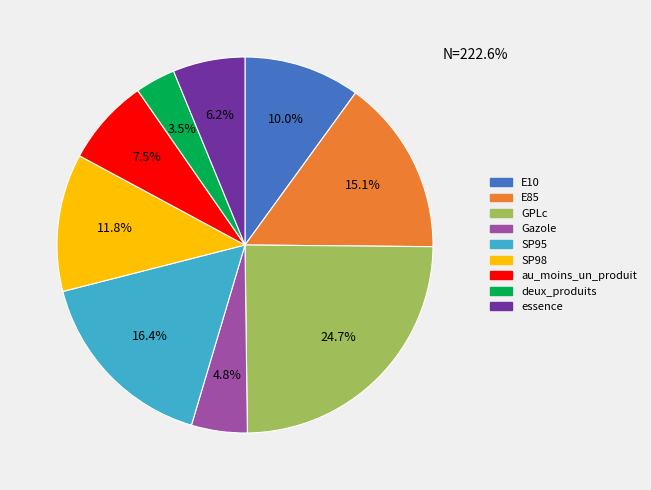

What portion of the pie excludes Gazole?

95.2%